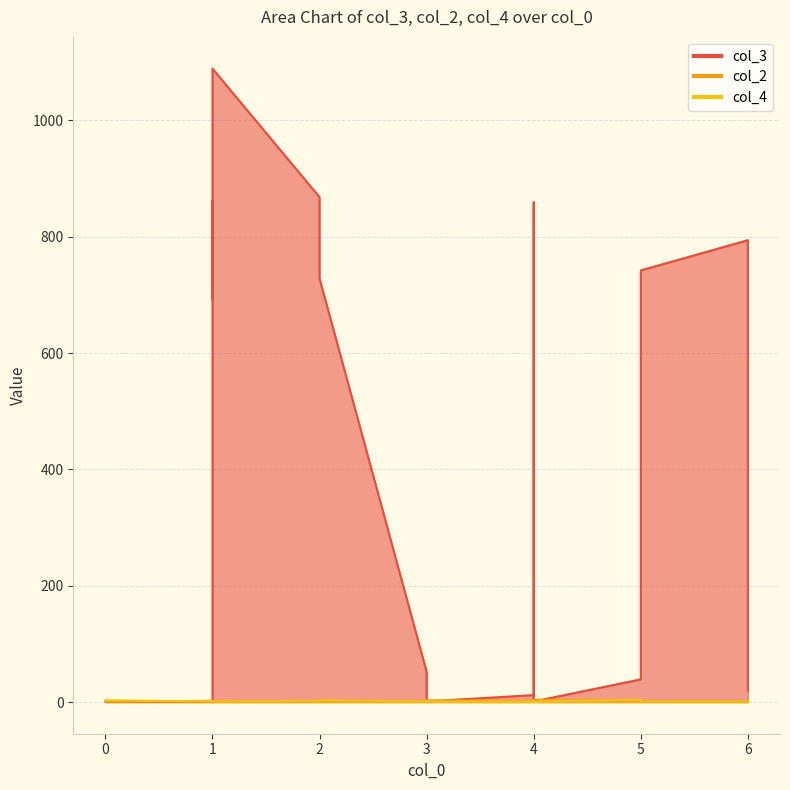

The col_4 series shows 0 at 1. True or false?

False